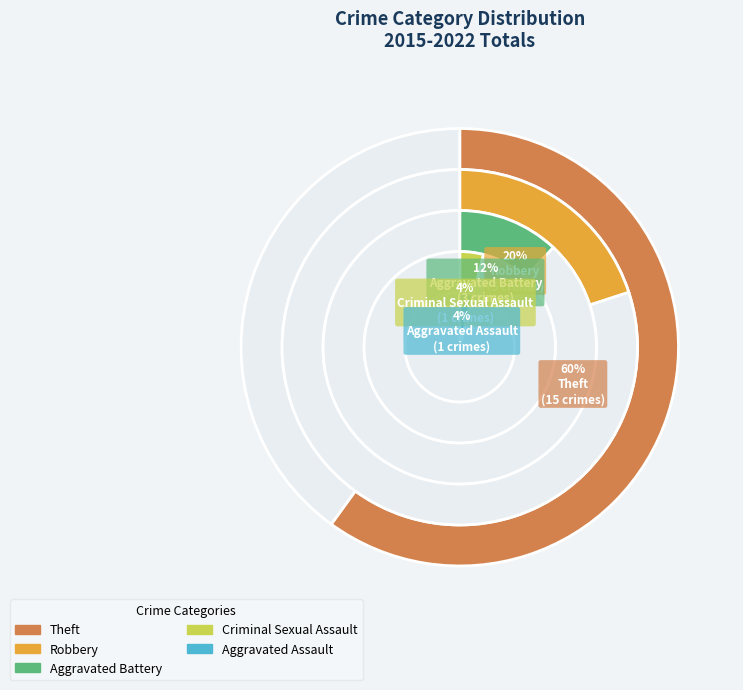

Combined, what portion of the pie is Aggravated Assault and Robbery?

24.0%